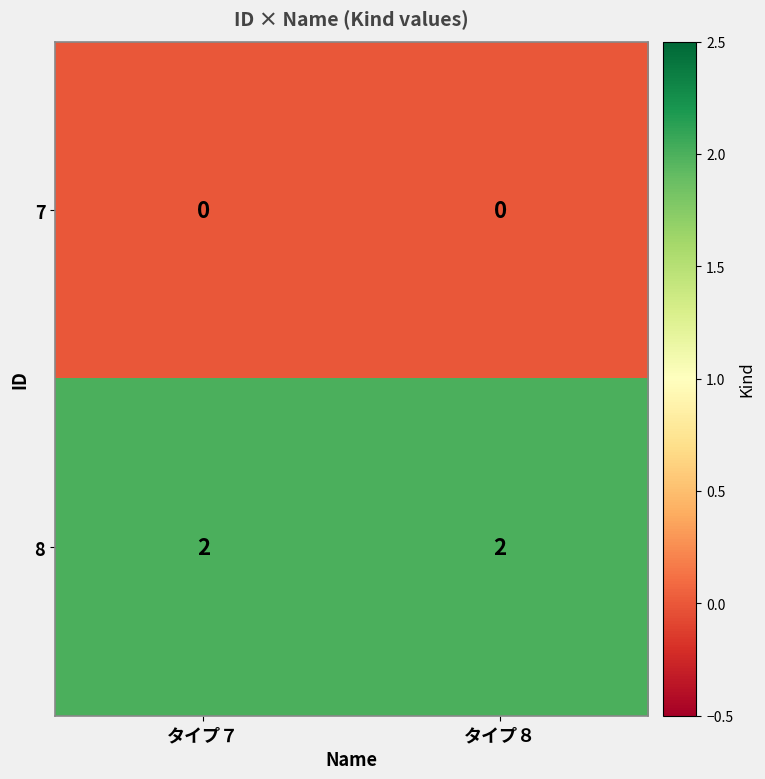

The 8 series shows 2 at タイプ８. True or false?

True